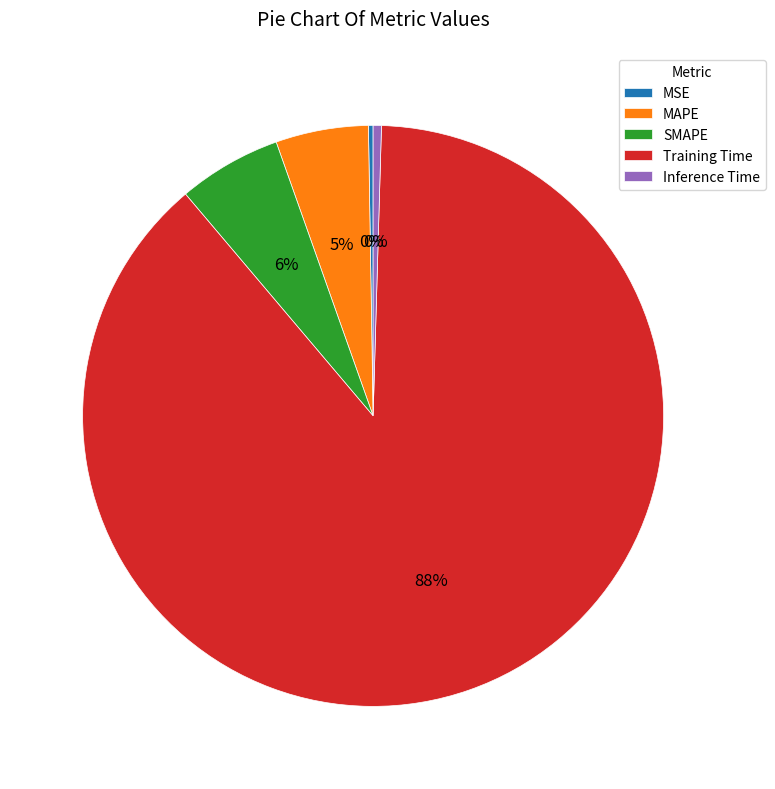

To the nearest percent, what is the average slice percentage?

20%